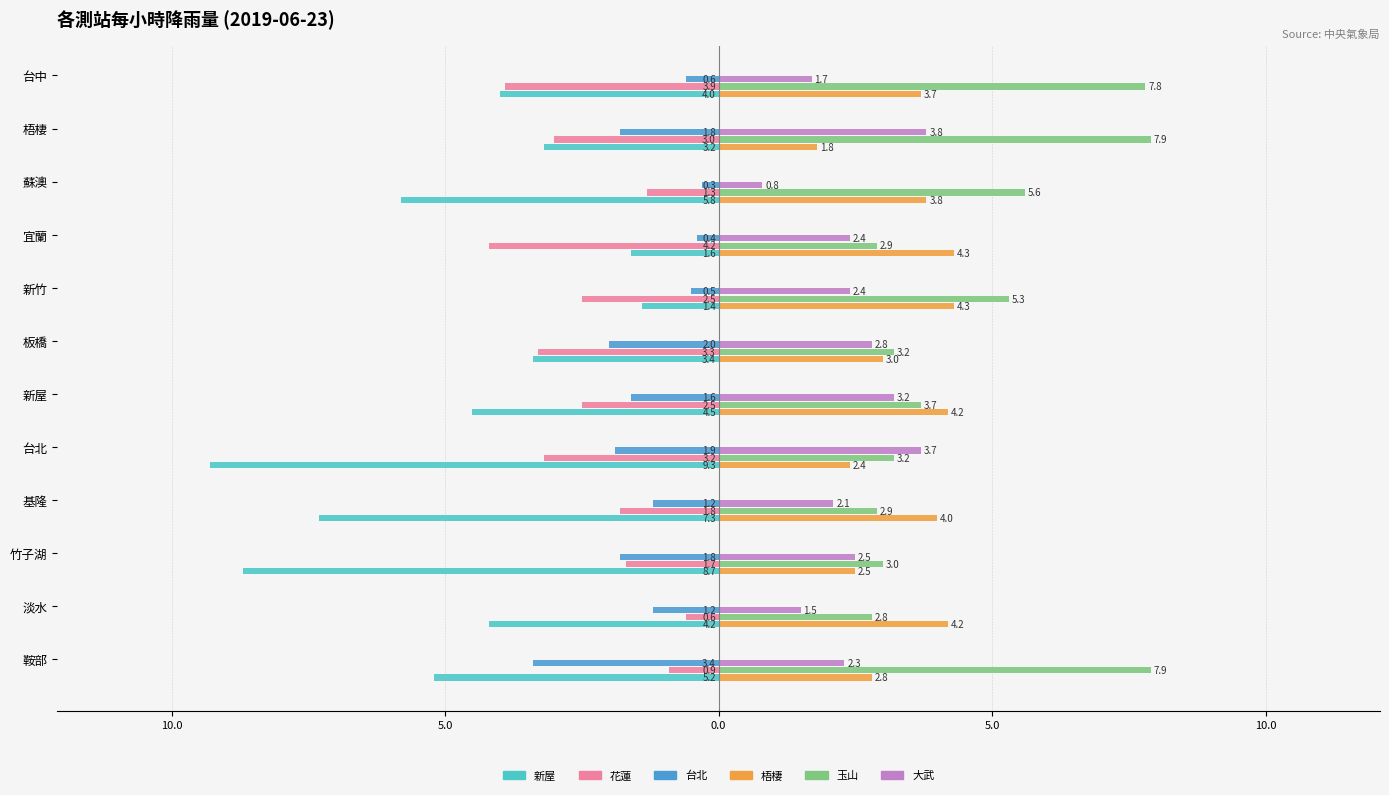

What are all the series names shown in the legend?

新屋, 花蓮, 台北, 梧棲, 玉山, 大武